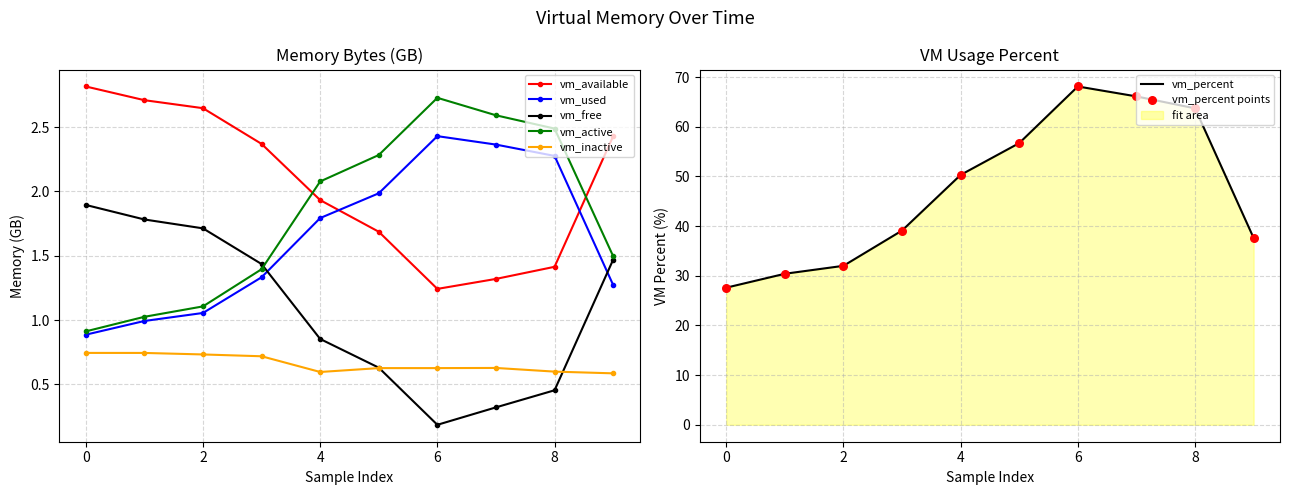

What are all the series names shown in the legend?

vm_available, vm_used, vm_free, vm_active, vm_inactive, vm_percent